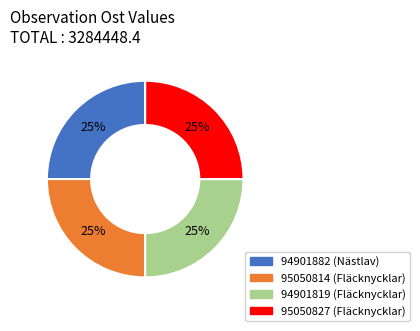

To the nearest percent, what percentage of the pie is 94901819?

25%